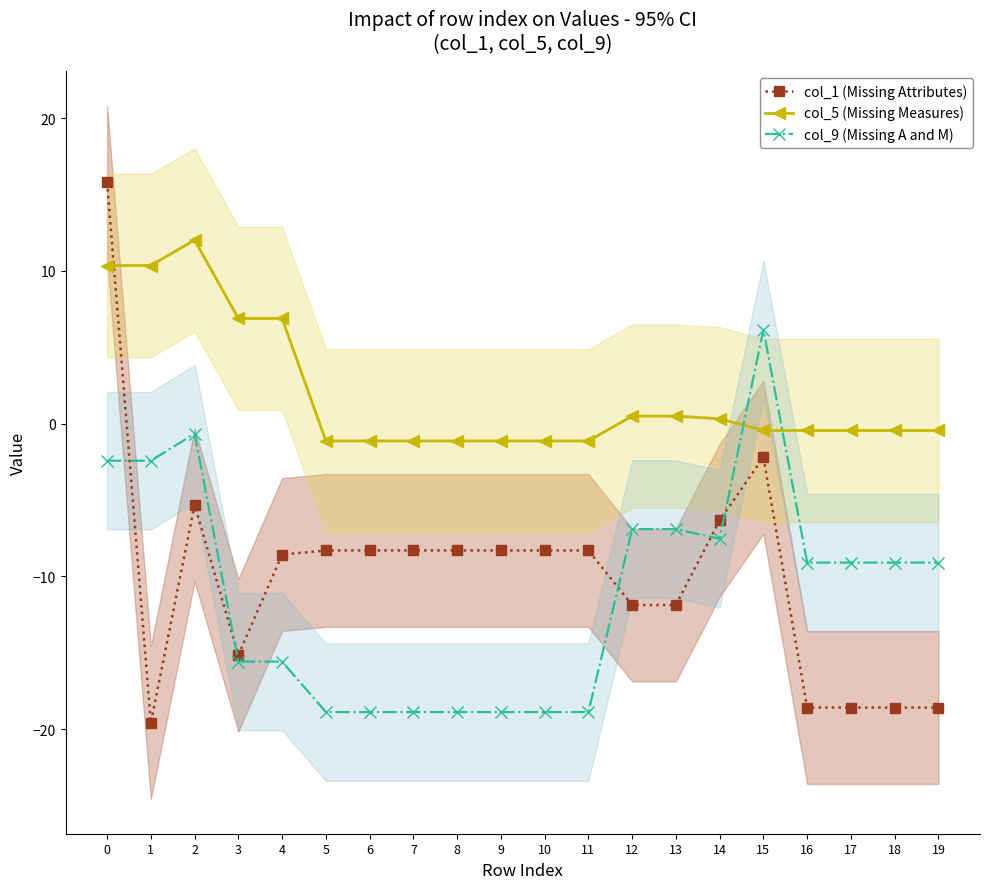

Which series ends up on top after the final intersection of col_5 (Missing Measures) and col_9 (Missing A and M)?

col_5 (Missing Measures)